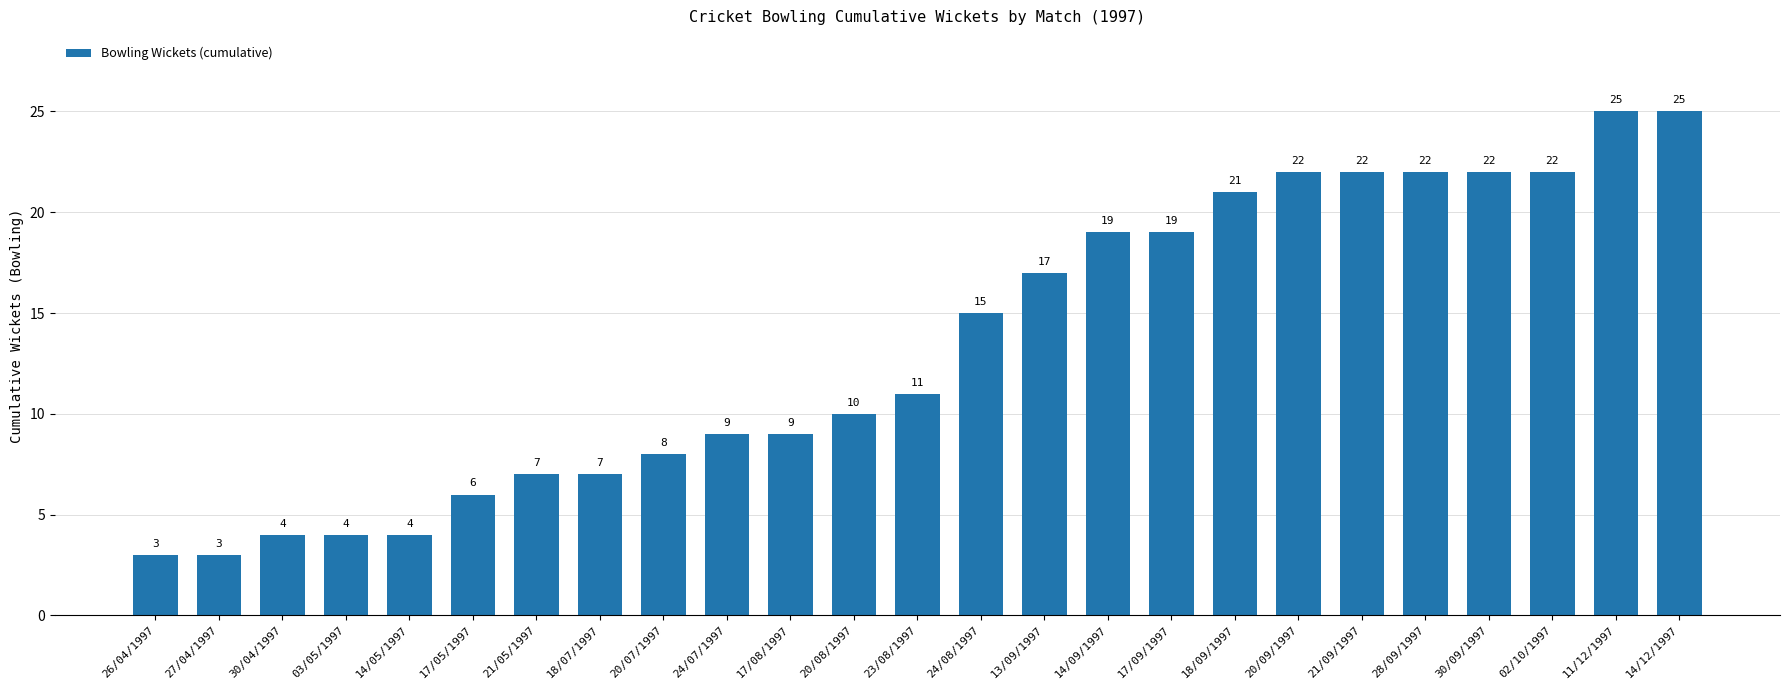

What is the label of the 17th bar from the left?

17/09/1997